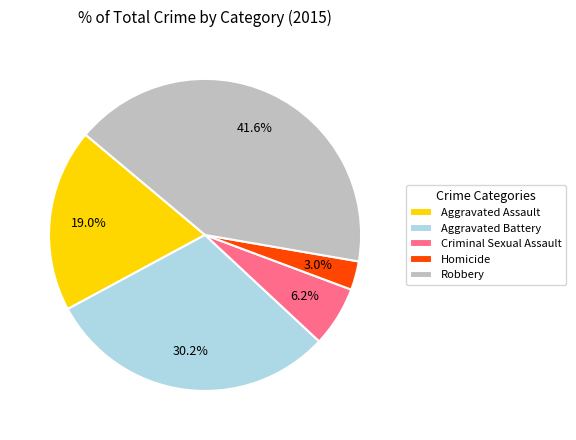

The Aggravated Battery slice represents 30% of the pie. True or false?

True